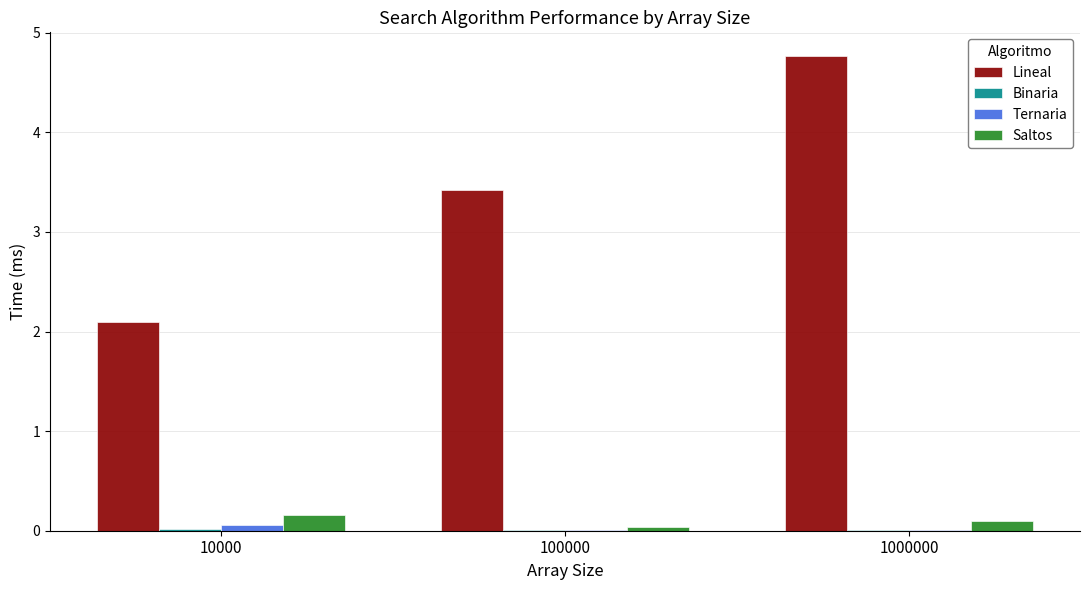

The Saltos series shows 0.2 at 10000. True or false?

True